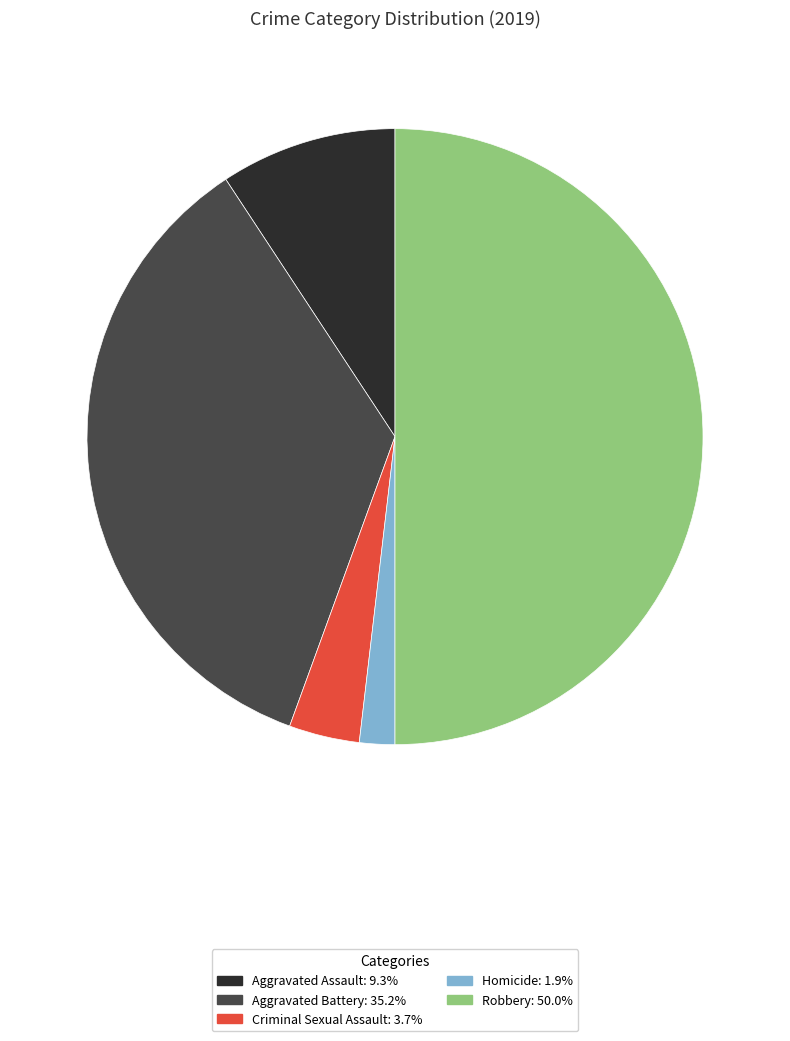

Is it true that Robbery is 39% of the pie?

False